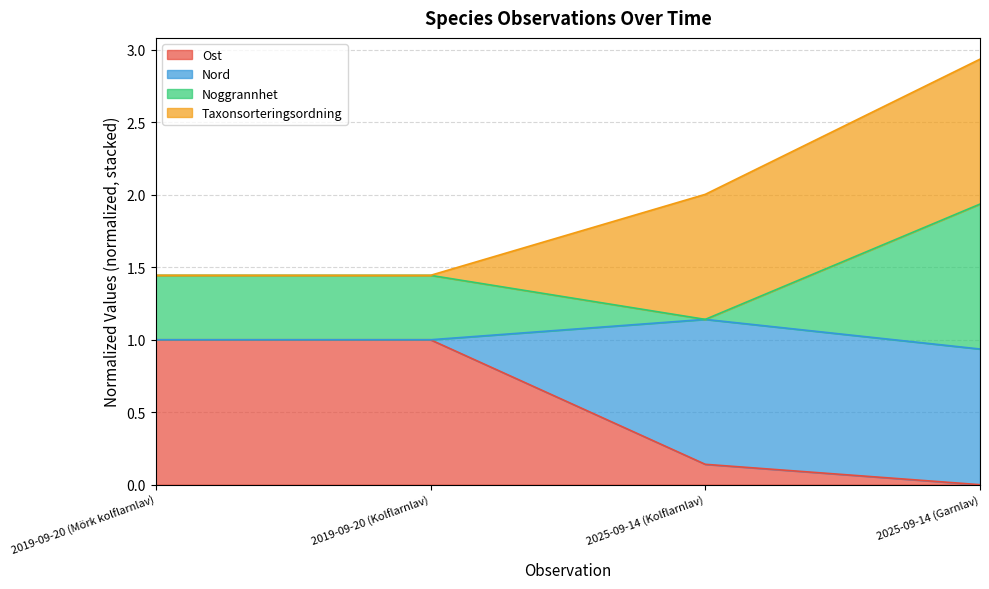

At which category is the sum across all series the highest?

2025-09-14 (Garnlav)